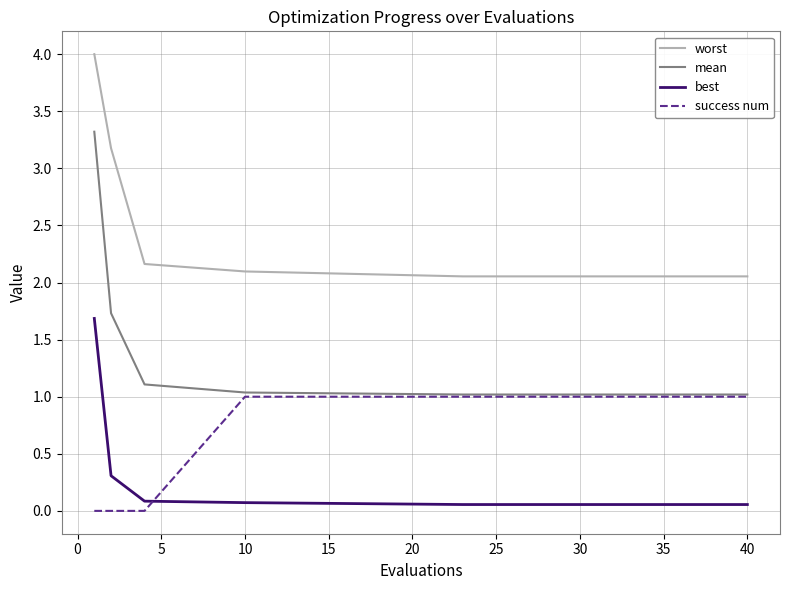

Does the chart display data point markers on the line(s)?

No